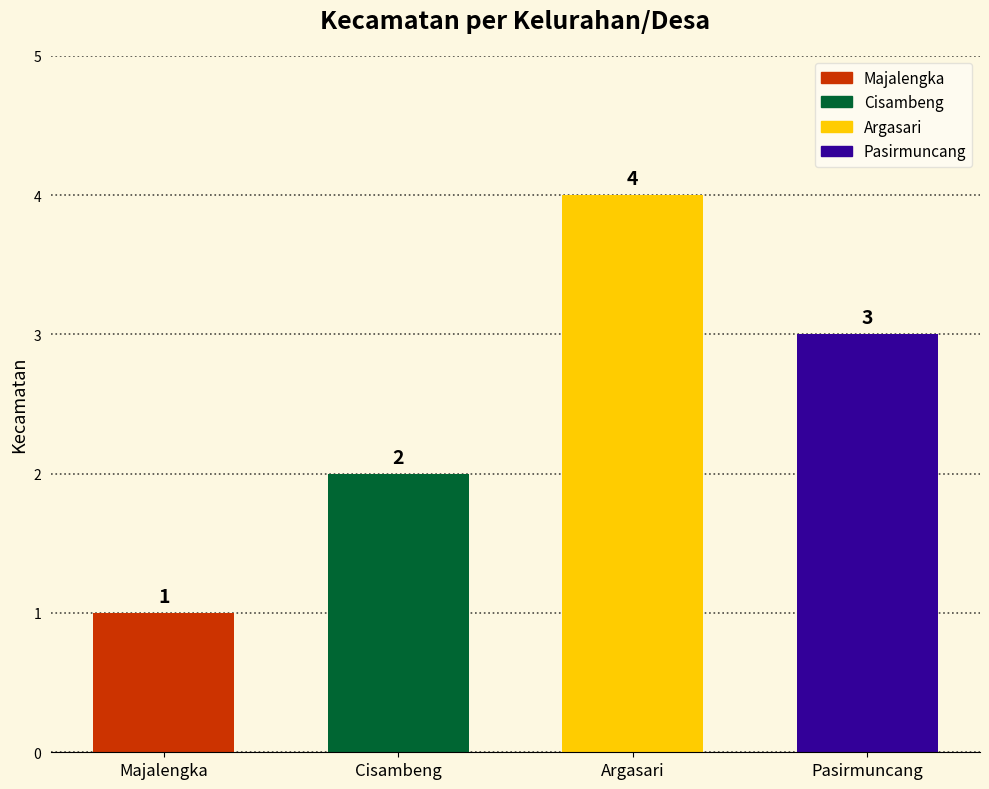

Reading left to right, what are all the values shown in this chart?

Majalengka=1	Cisambeng=2	Argasari=4	Pasirmuncang=3